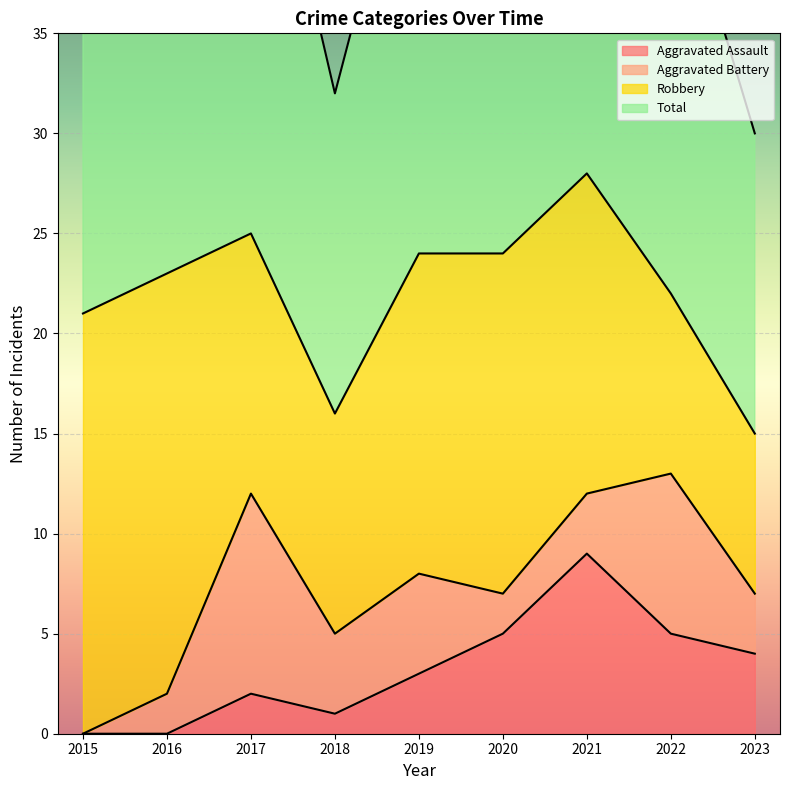

Is it true that Aggravated Assault equals 0 at 2016?

True